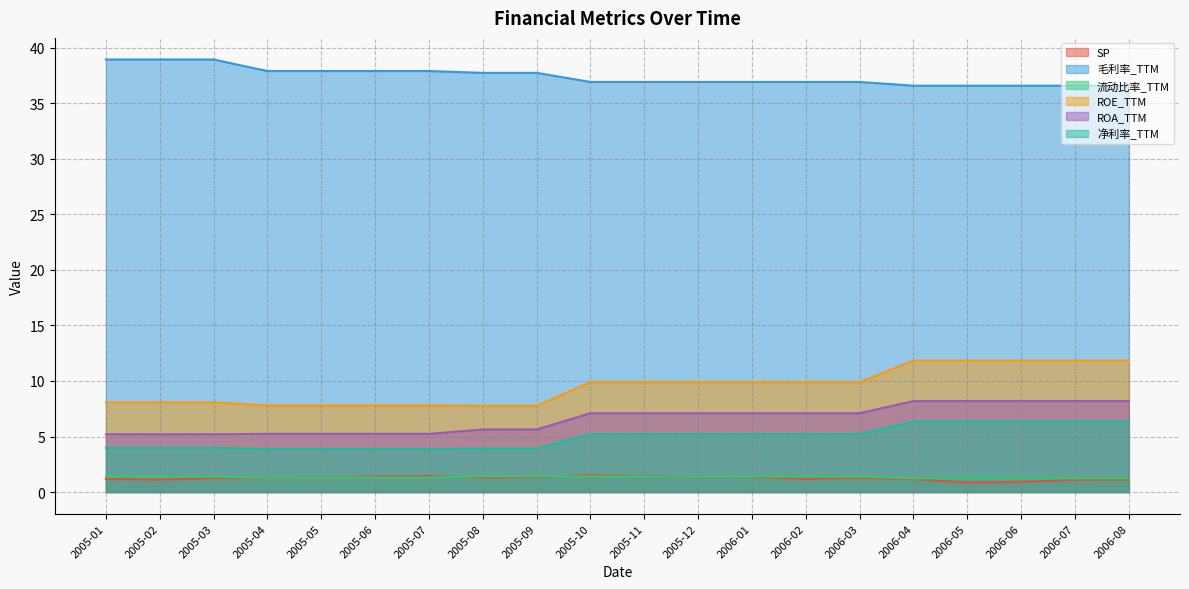

How many values in the ROE_TTM series exceed 9?

11